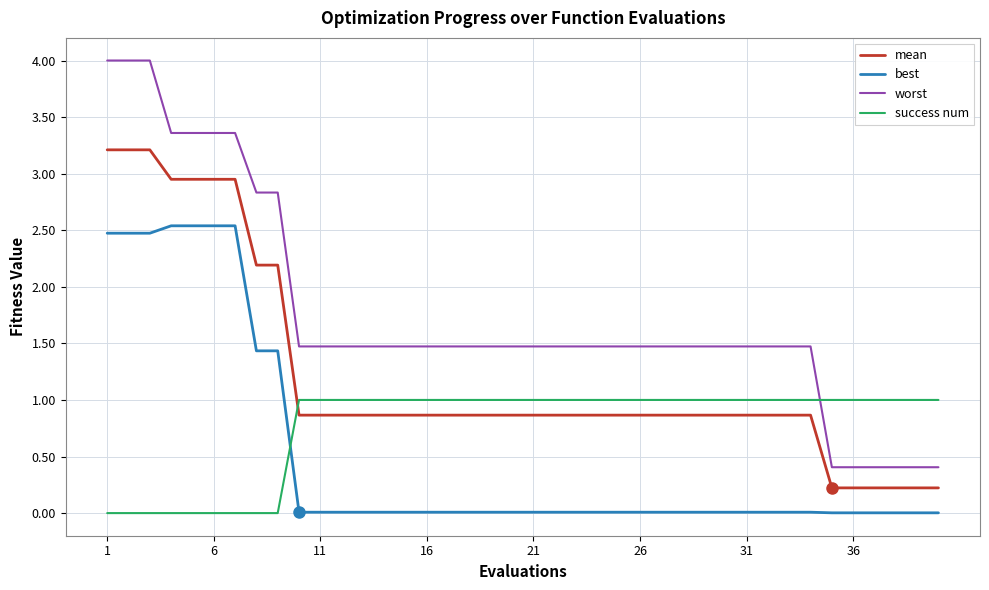

Which series has the largest range (max minus min)?

worst